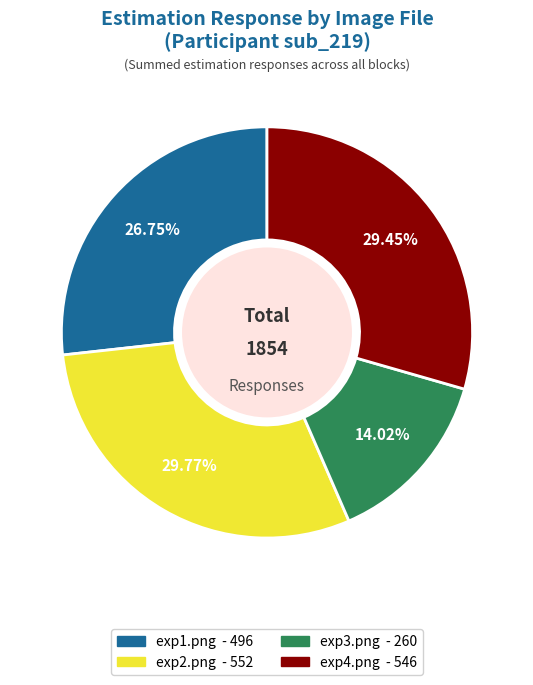

What percentage is the exp2.png slice, to the nearest percent?

30%